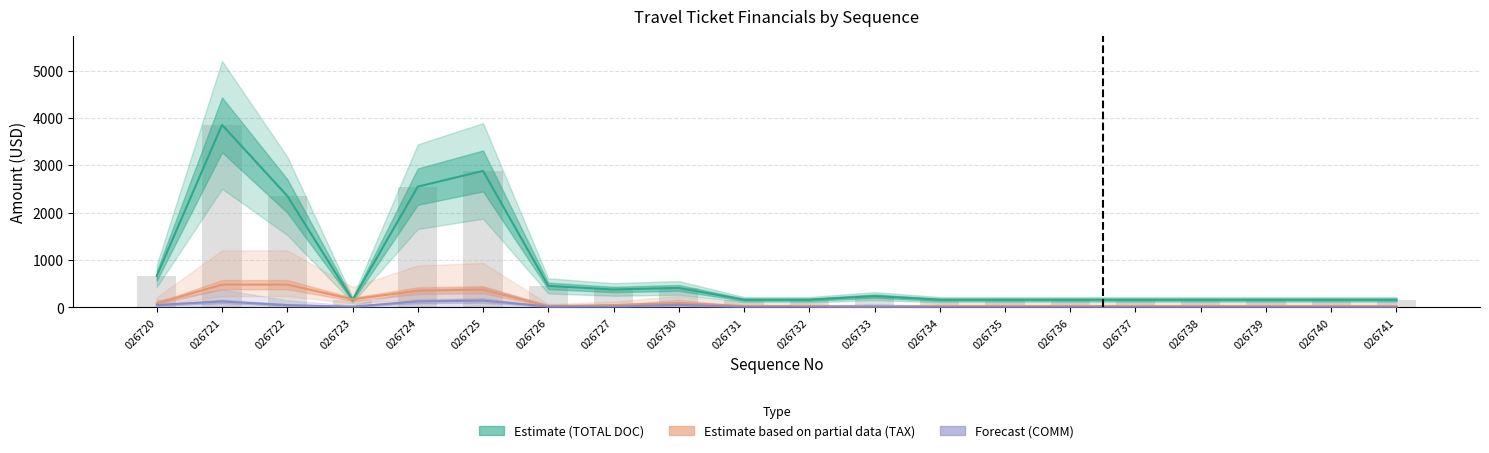

Where is Forecast (COMM) nearest to the value 77?

026730